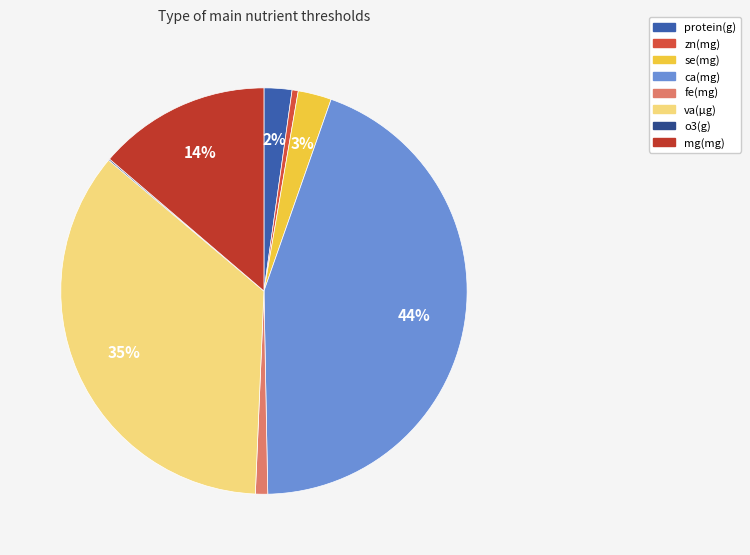

The protein(g) slice represents 2% of the pie. True or false?

True